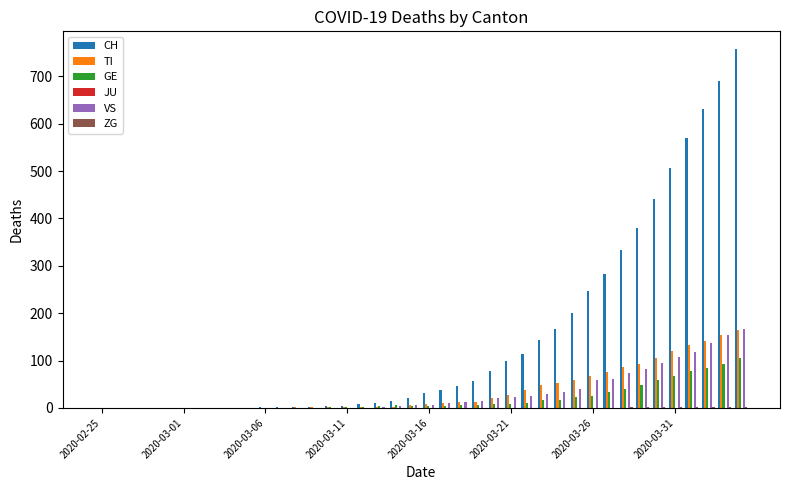

What is the greatest value displayed?

757